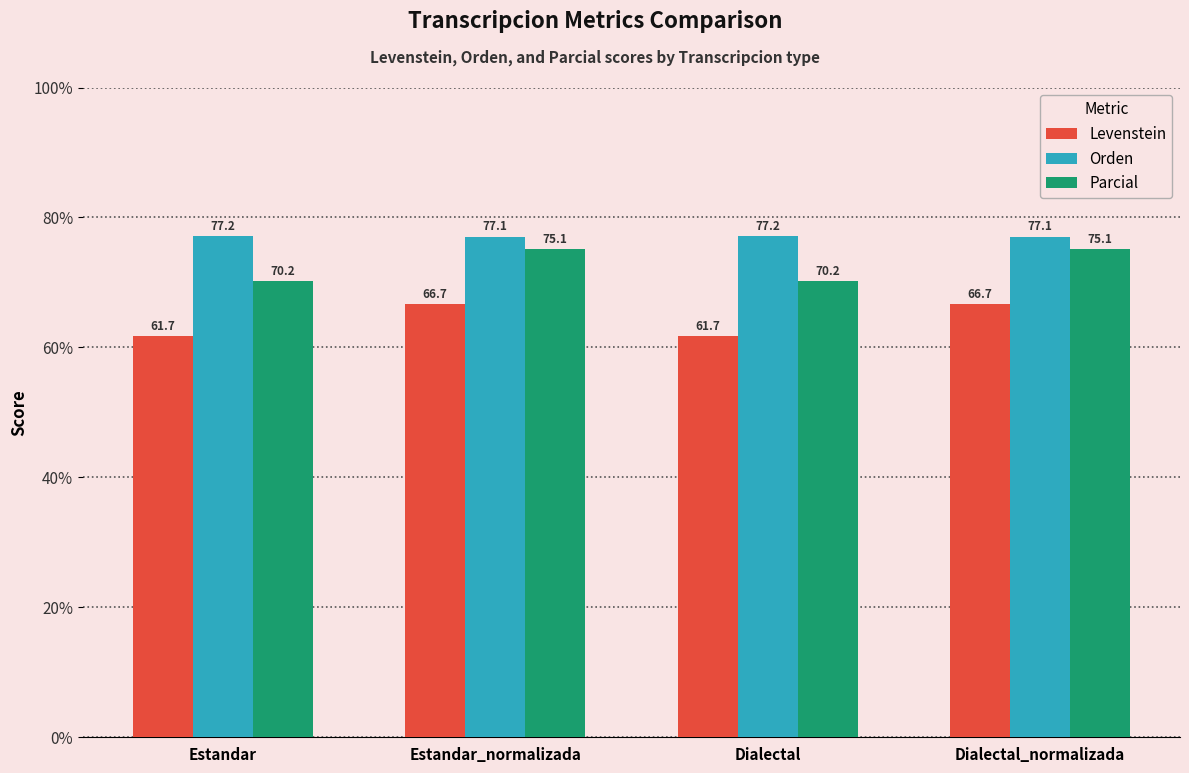

What is the average value of the Orden series?

77.1